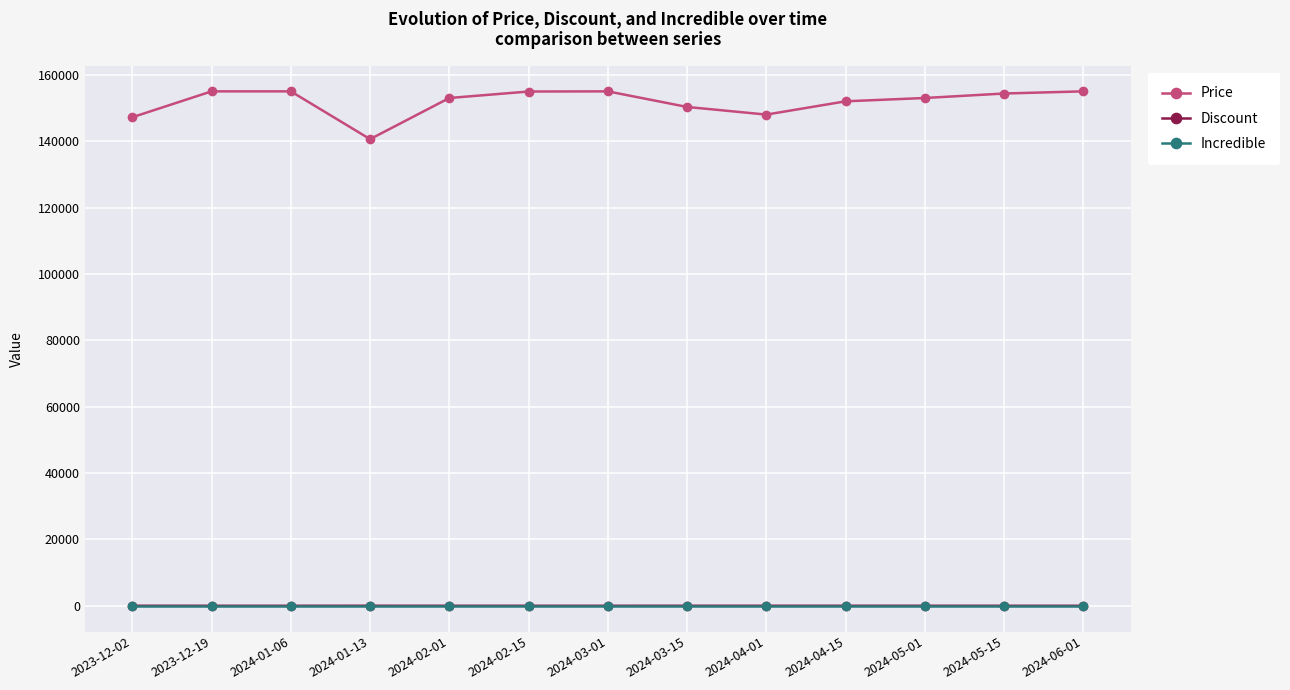

What is the spread (max minus min) of values at 2023-12-19?

155000